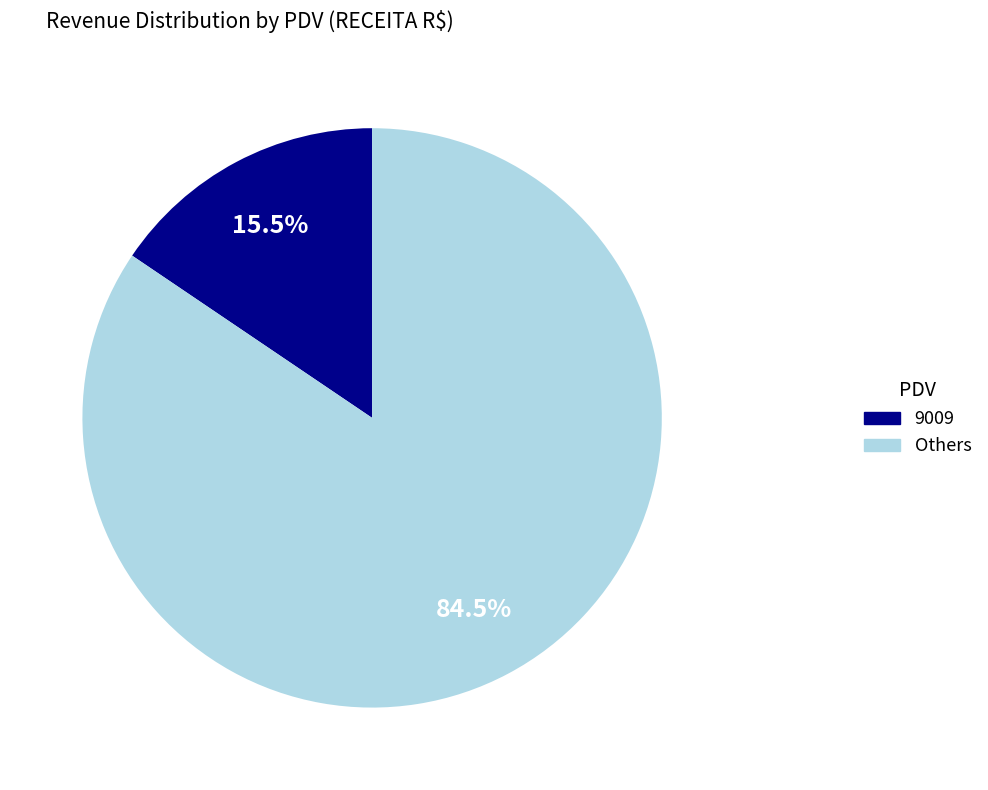

Does any single category account for the majority?

Yes